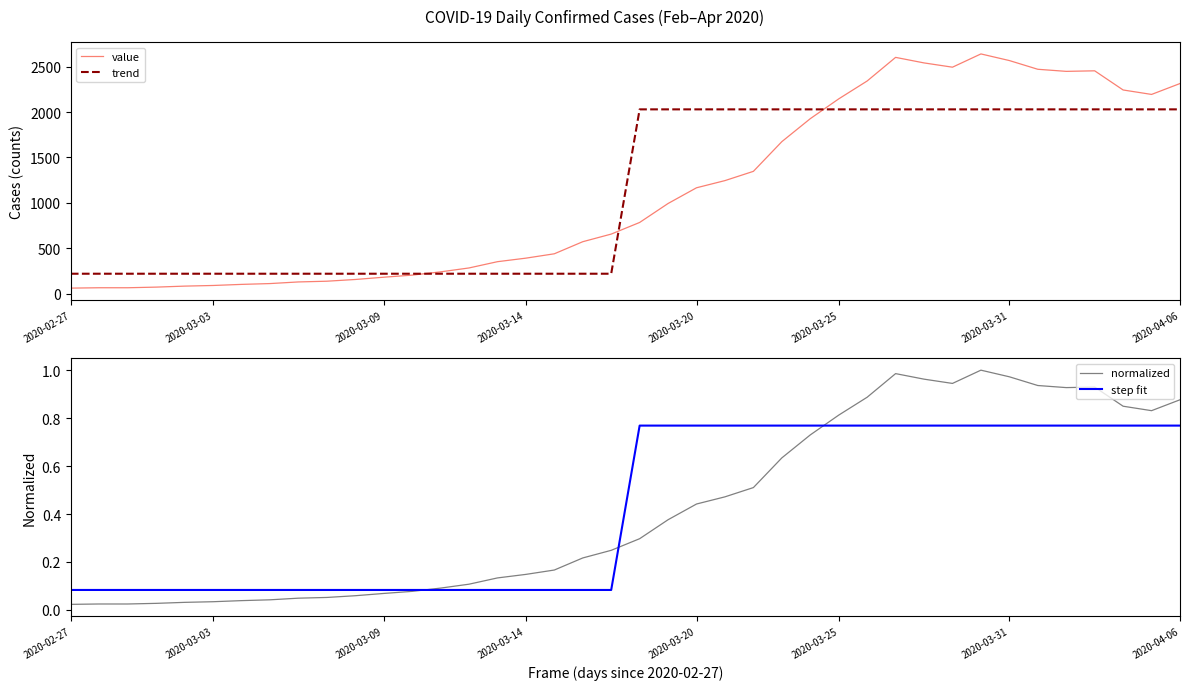

Which series has the largest range (max minus min)?

value